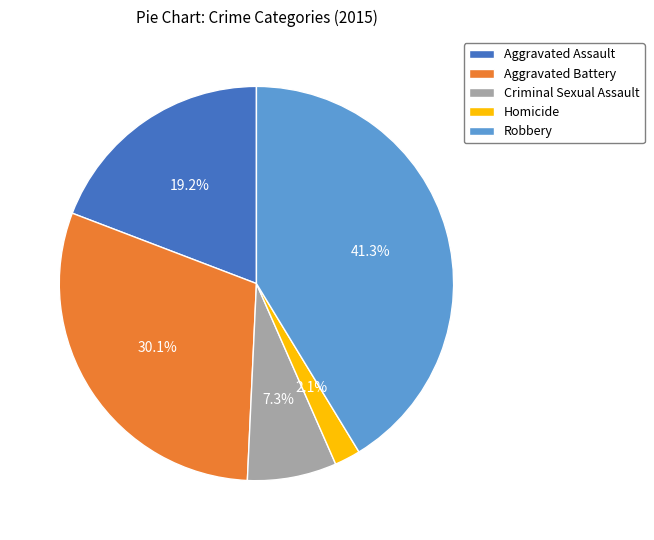

Is Criminal Sexual Assault the majority of the pie?

No